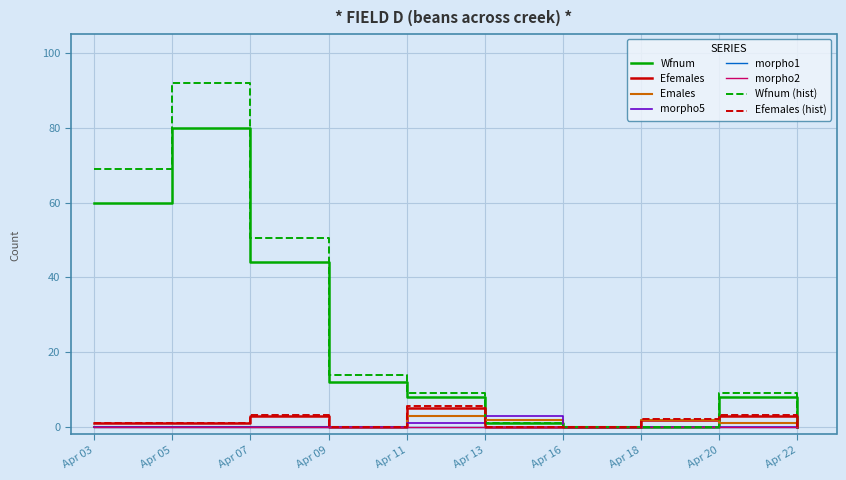

Reading right to left, what are all the values shown in this chart?

Wfnum: Apr 22=0	Apr 20=8	Apr 18=0	Apr 16=0	Apr 13=1	Apr 11=8	Apr 09=12	Apr 07=44	Apr 05=80	Apr 03=60
Efemales: Apr 22=0	Apr 20=3	Apr 18=2	Apr 16=0	Apr 13=0	Apr 11=5	Apr 09=0	Apr 07=3	Apr 05=1	Apr 03=1
Emales: Apr 22=0	Apr 20=1	Apr 18=2	Apr 16=0	Apr 13=2	Apr 11=3	Apr 09=0	Apr 07=0	Apr 05=0	Apr 03=0
morpho5: Apr 22=0	Apr 20=0	Apr 18=0	Apr 16=0	Apr 13=3	Apr 11=1	Apr 09=0	Apr 07=0	Apr 05=0	Apr 03=0